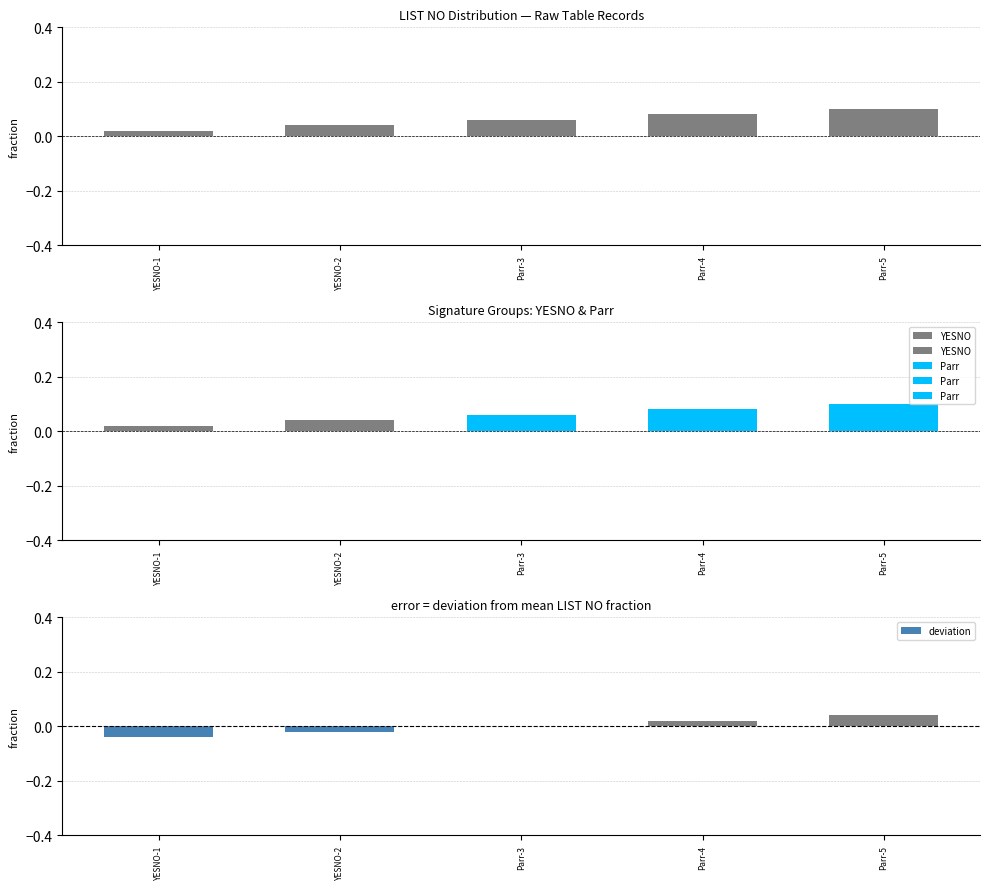

Which has a higher value, Parr-3 or YESNO-1?

Parr-3